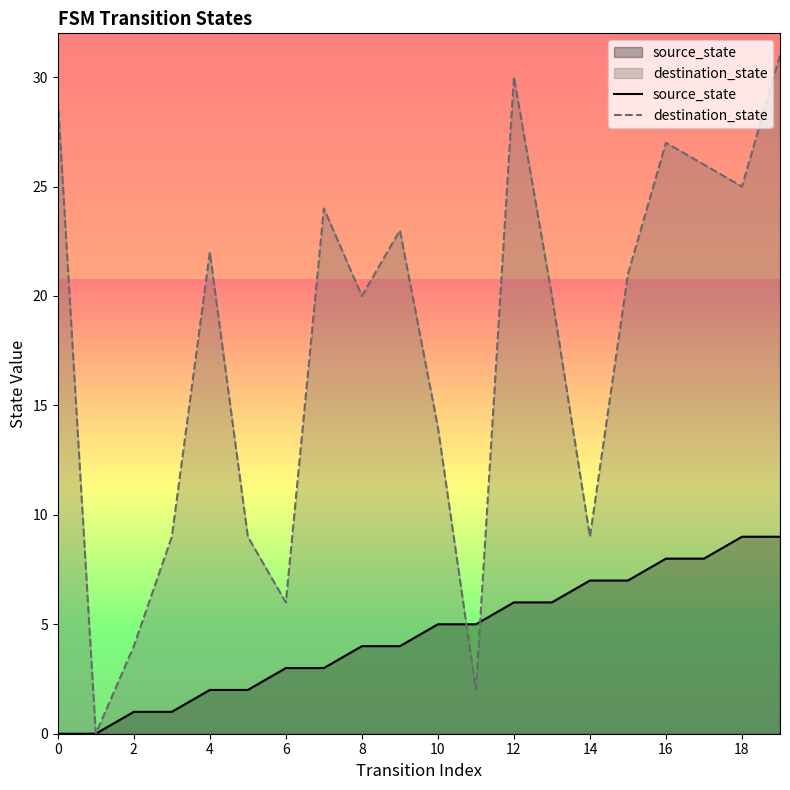

At which label does destination_state reach its peak?

19